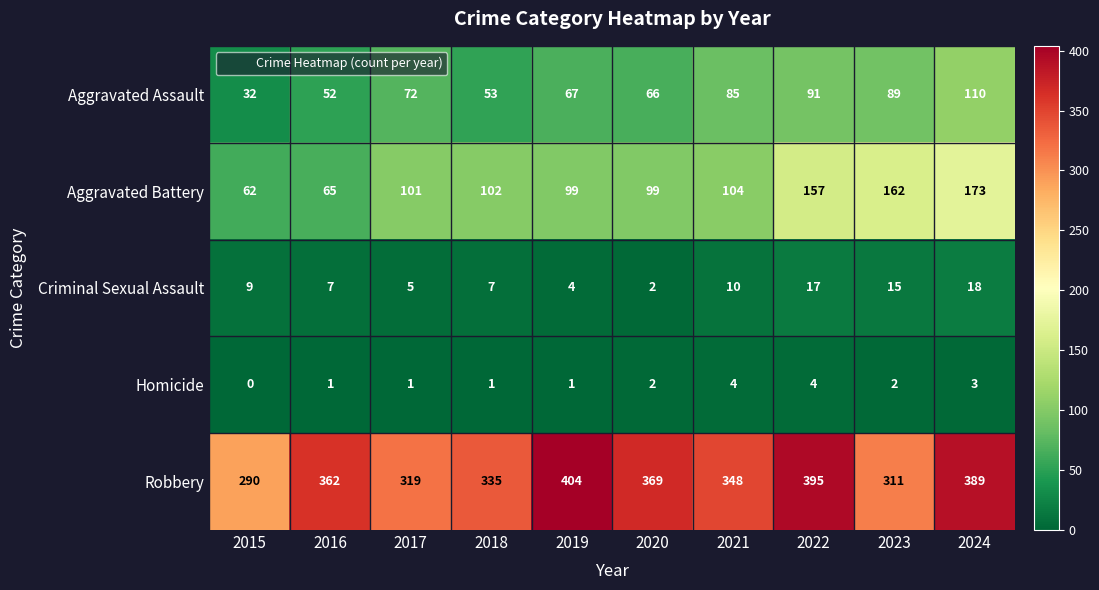

True or false: Robbery has a value of 335 at 2018.

True